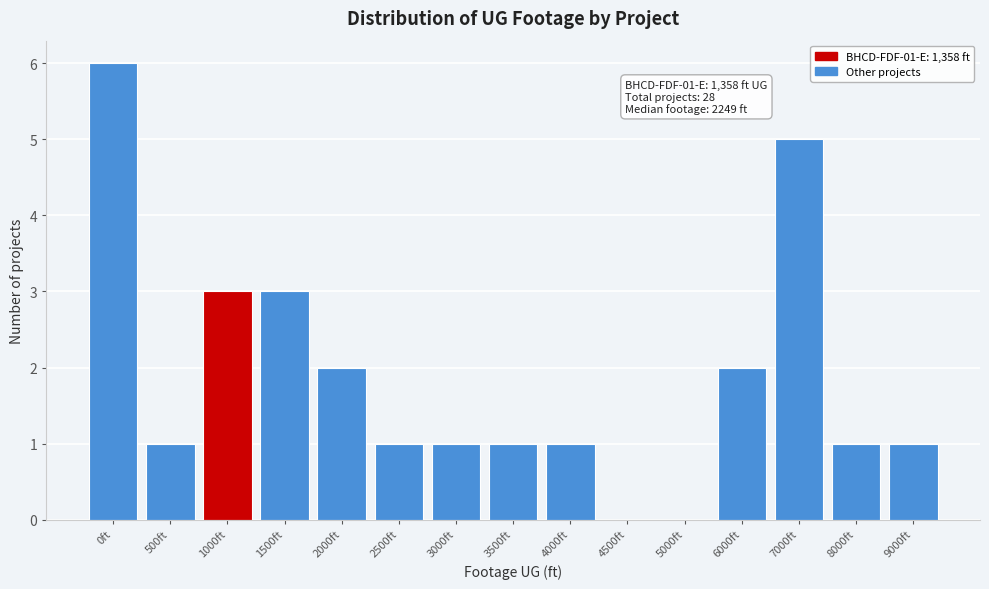

Reading right to left, transcribe all the data shown in this chart.

9000ft=1	8000ft=1	7000ft=5	6000ft=2	5000ft=0	4500ft=0	4000ft=1	3500ft=1	3000ft=1	2500ft=1	2000ft=2	1500ft=3	1000ft=3	500ft=1	0ft=6